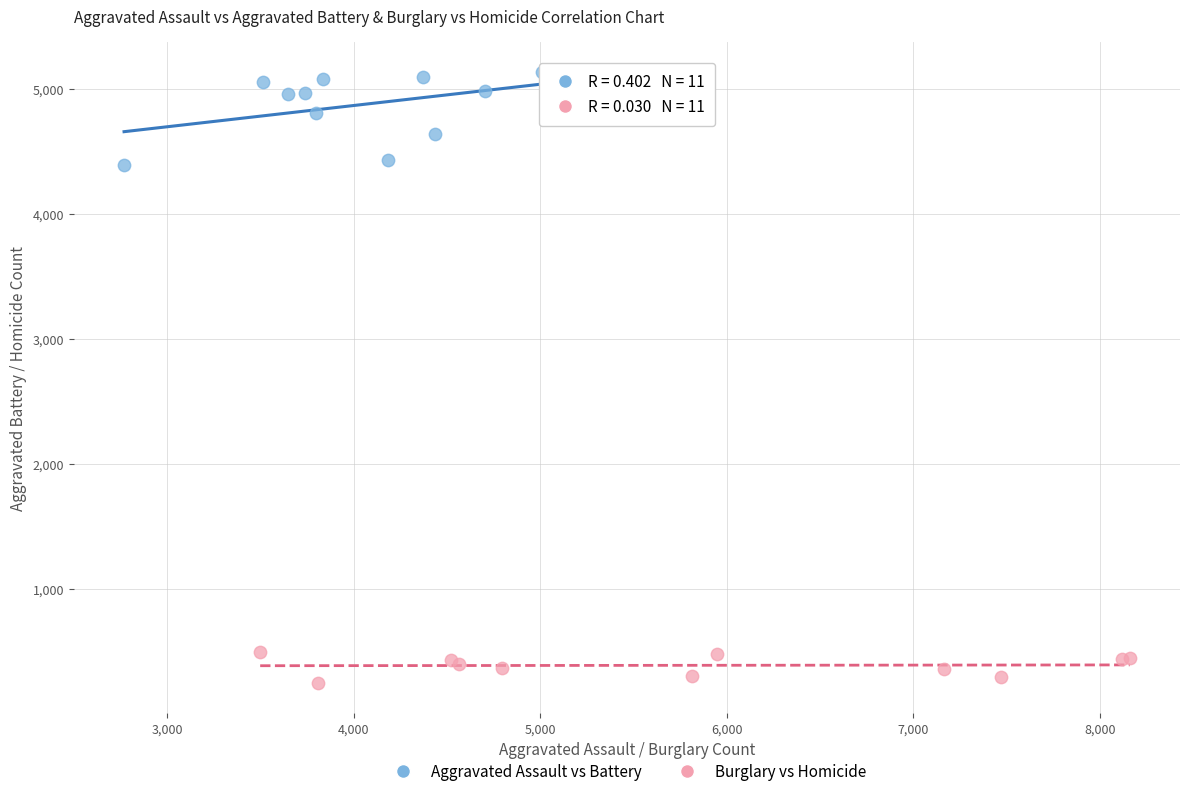

Which series reaches the minimum Y coordinate?

Burglary vs Homicide